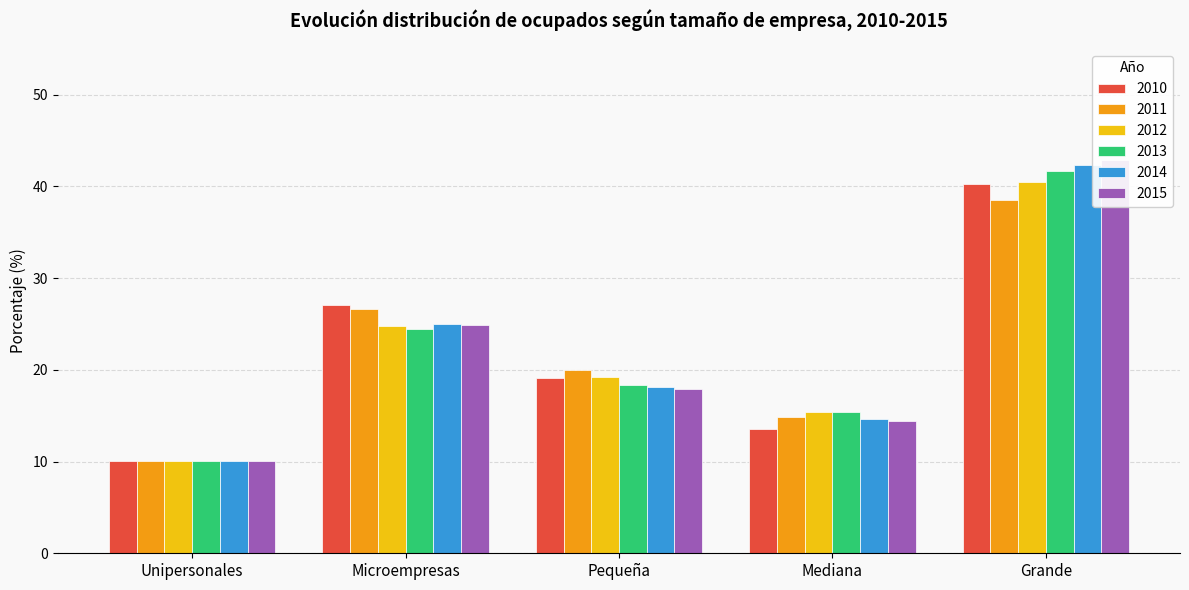

Does the chart contain stacked bars?

No